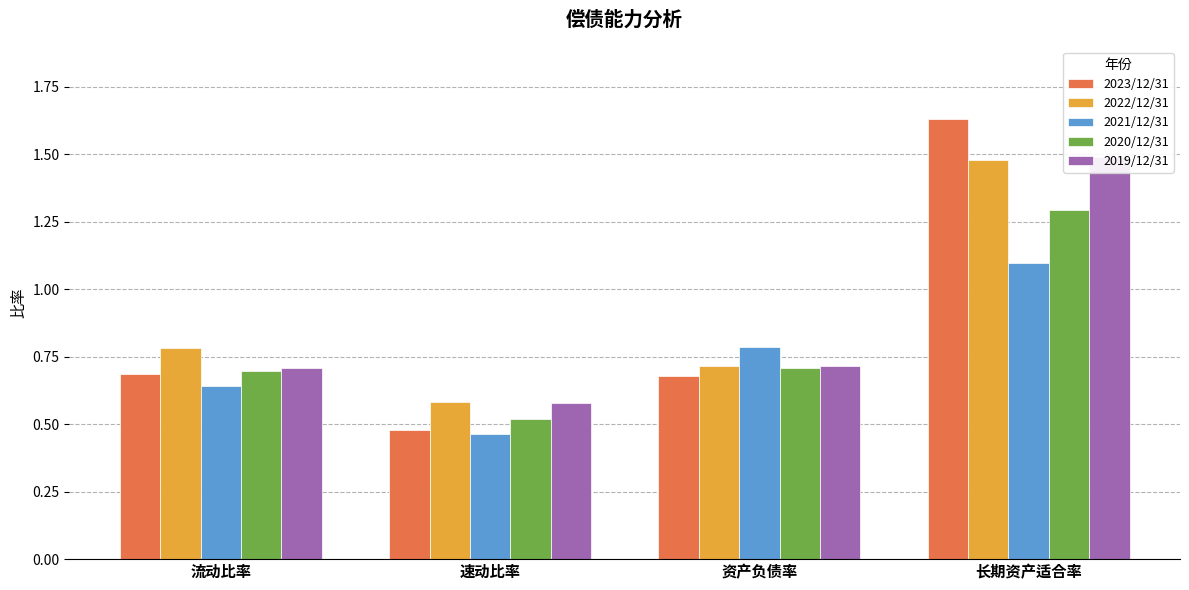

Is it true that 2020/12/31 equals 1.0 at 流动比率?

False